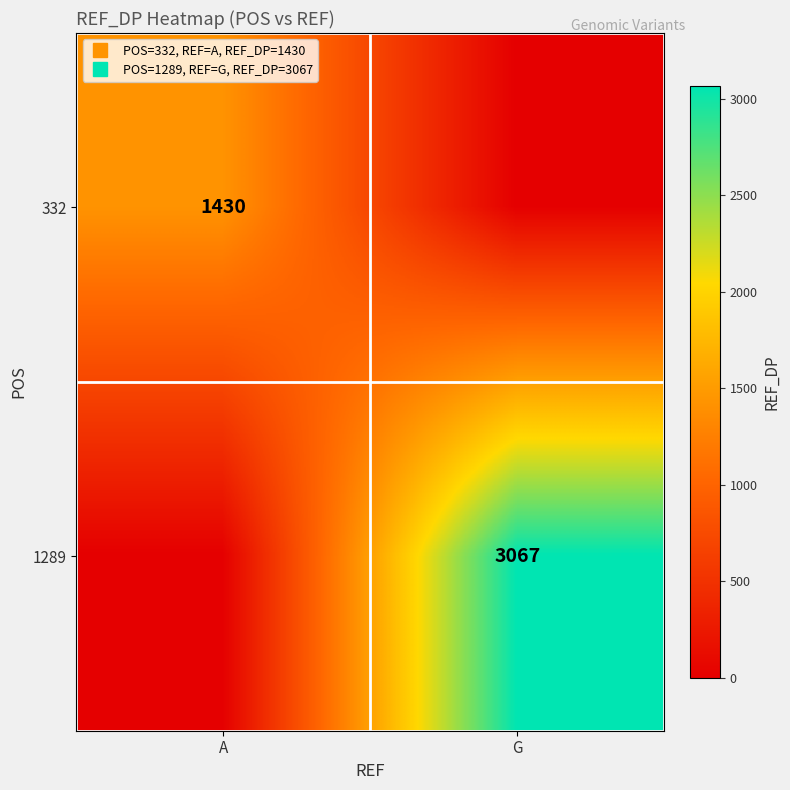

What is the difference between the 332 values at A and G?

1430